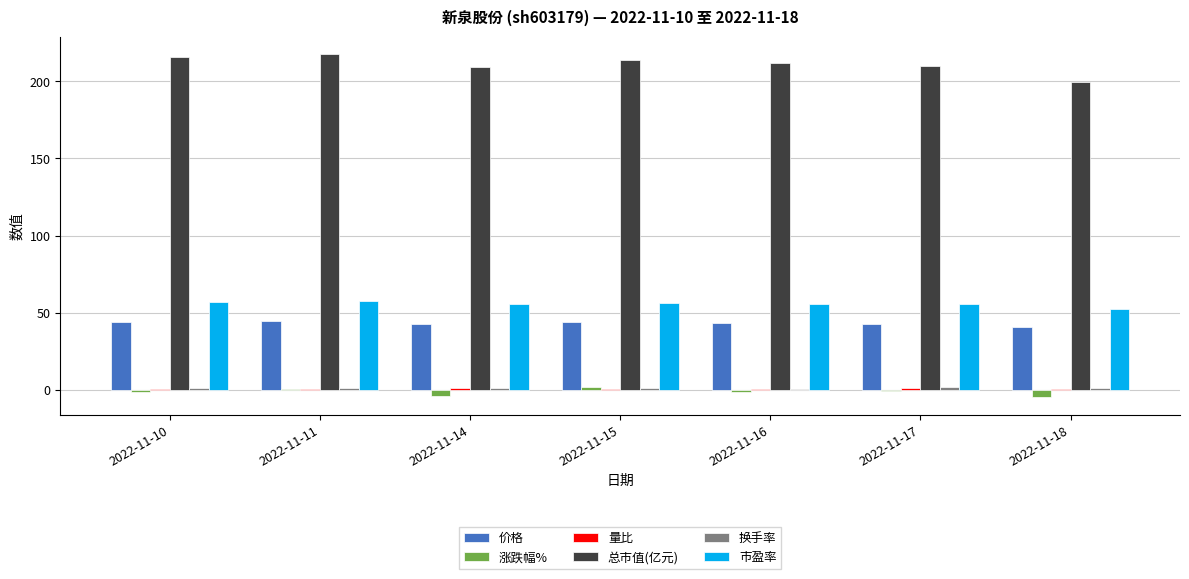

What is the sum of all 市盈率 values?

391.0